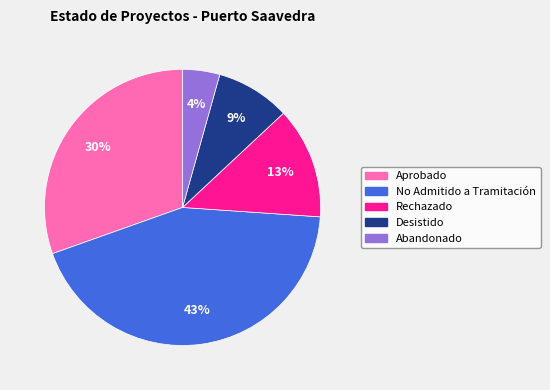

To the nearest percent, what is the difference between the largest and smallest slice percentages?

39%